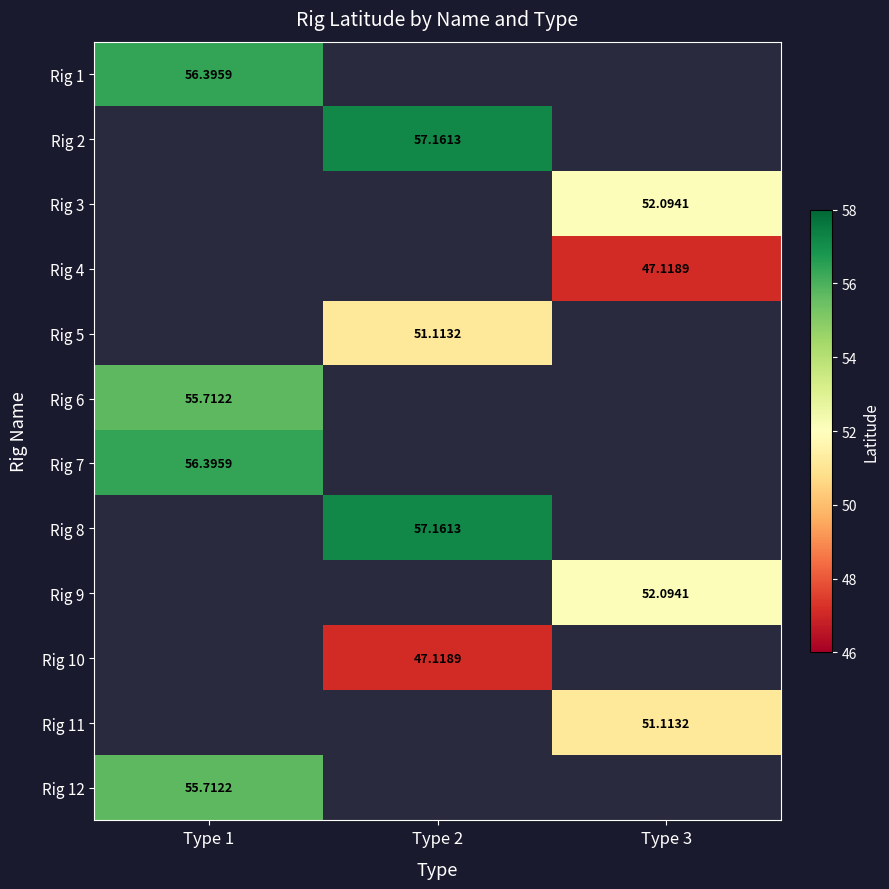

True or false: Rig 1 has a value of 56.4 at Type 1.

True